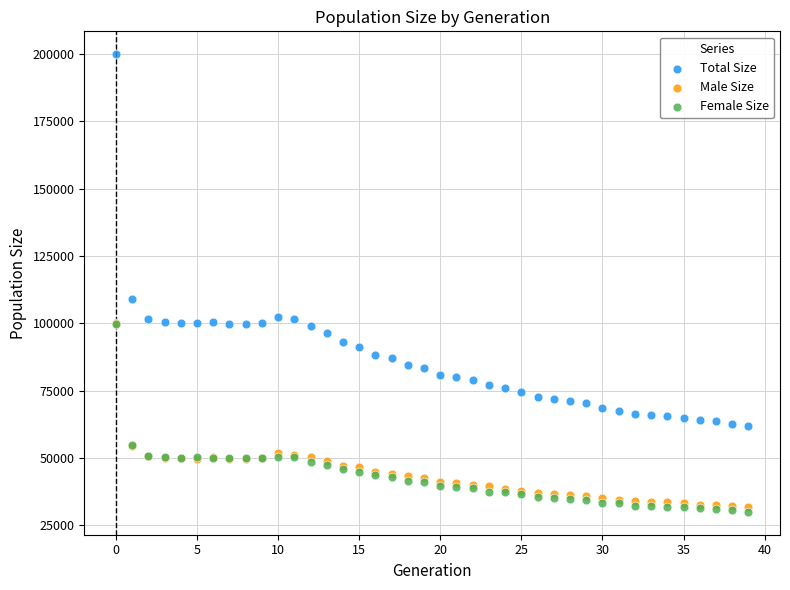

Which series reaches the maximum Y coordinate?

Total Size